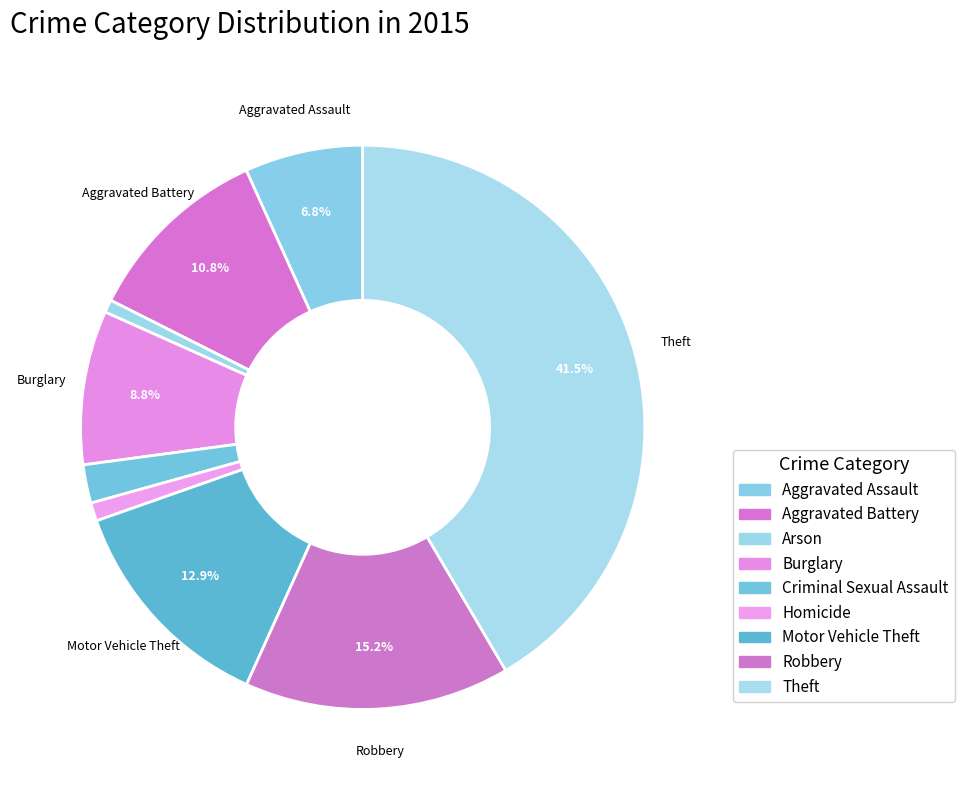

Which slice is the smallest?

Arson